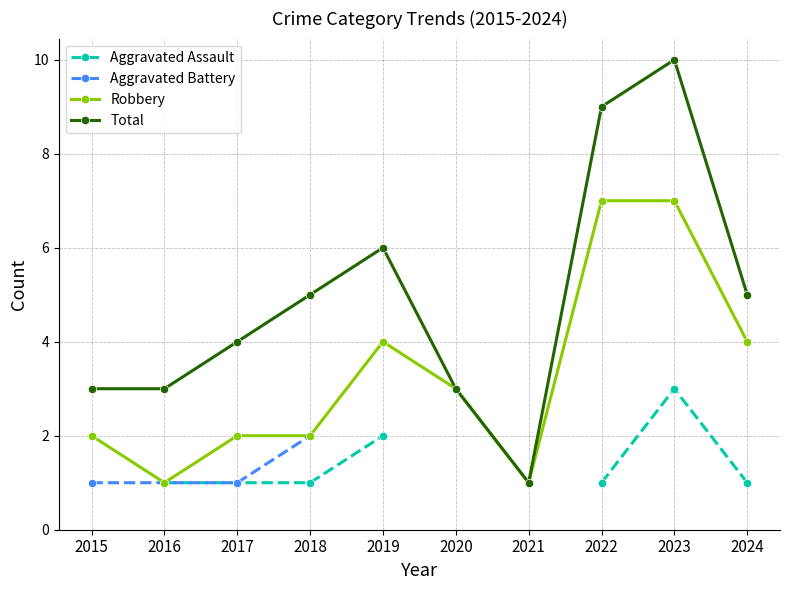

How many interior local peaks does the Total series have?

2